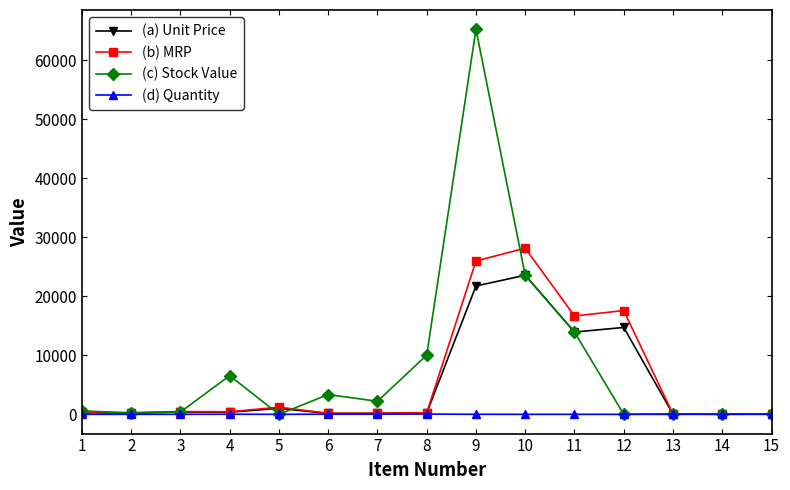

What is the maximum value shown in the chart?

65227.1